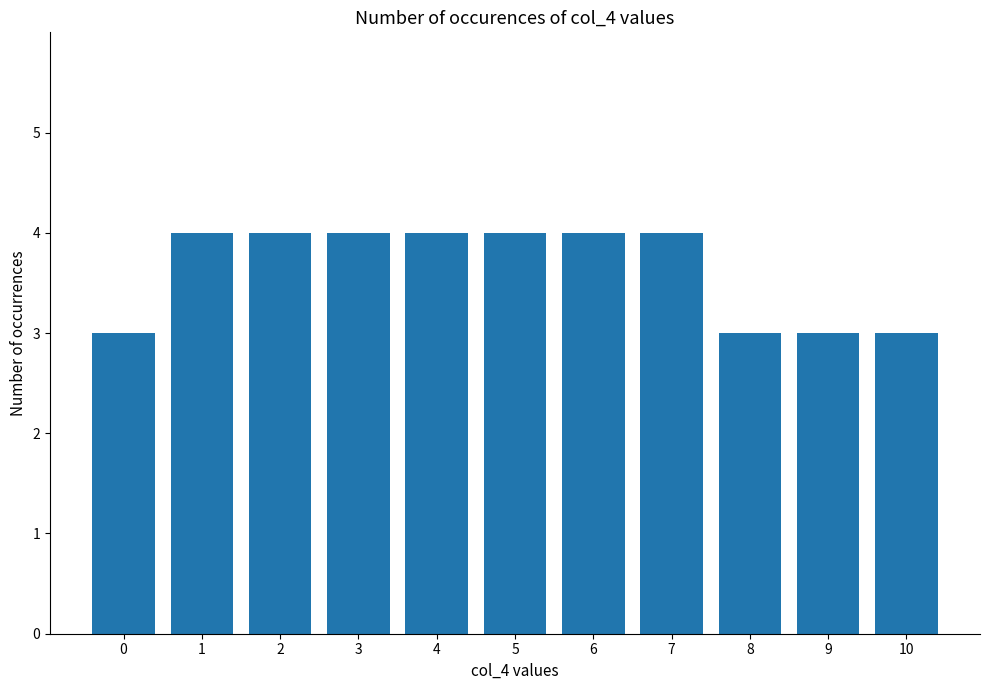

How many bars are there in total?

11